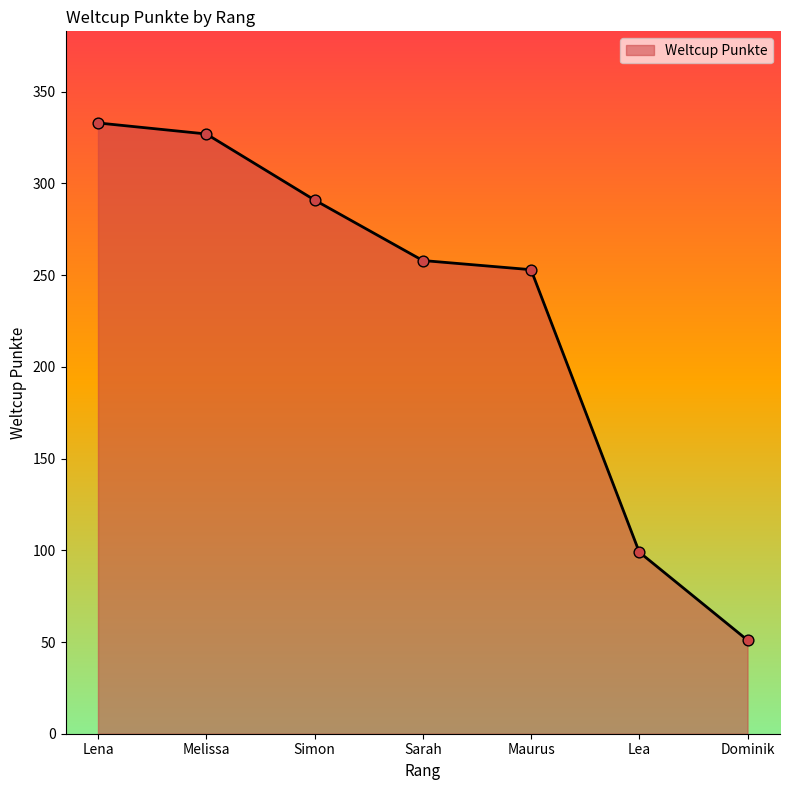

What is the ratio of the value at Simon to the value at Melissa?

0.9